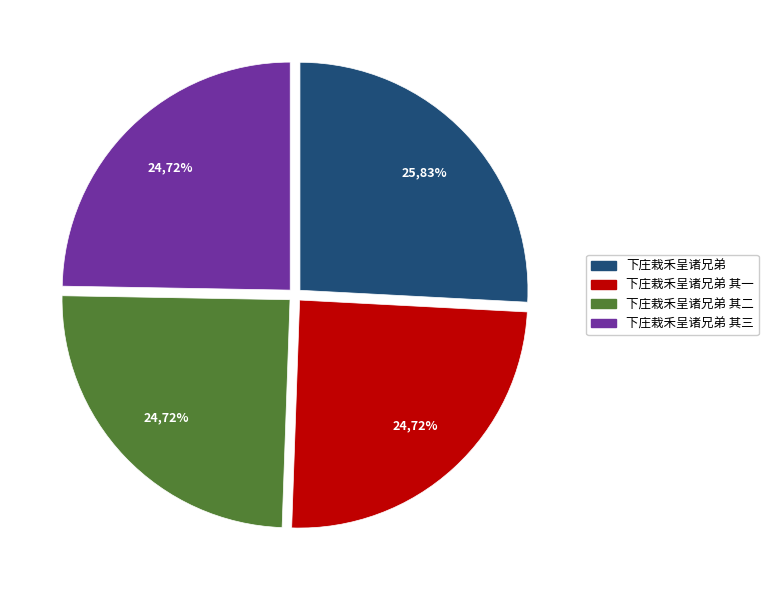

To the nearest percent, what portion does 下庄栽禾呈诸兄弟 其二 represent?

25%